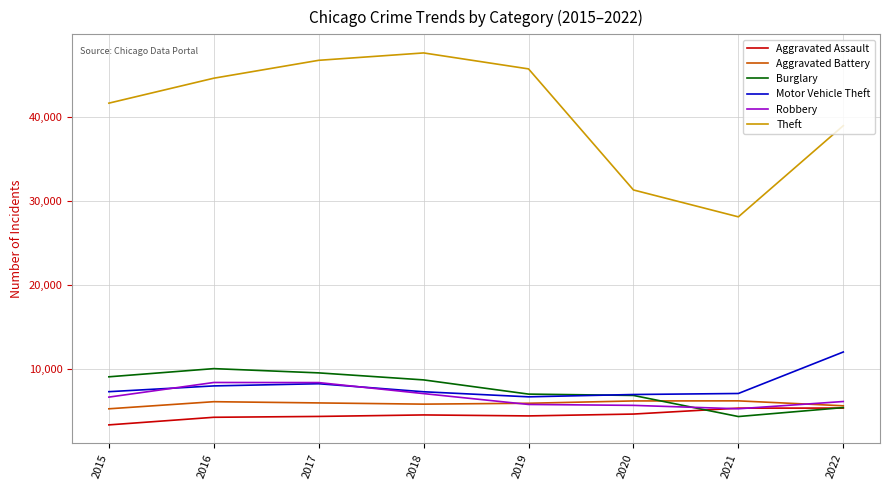

What is the sum of the Burglary values at 2021 and 2019?

11298